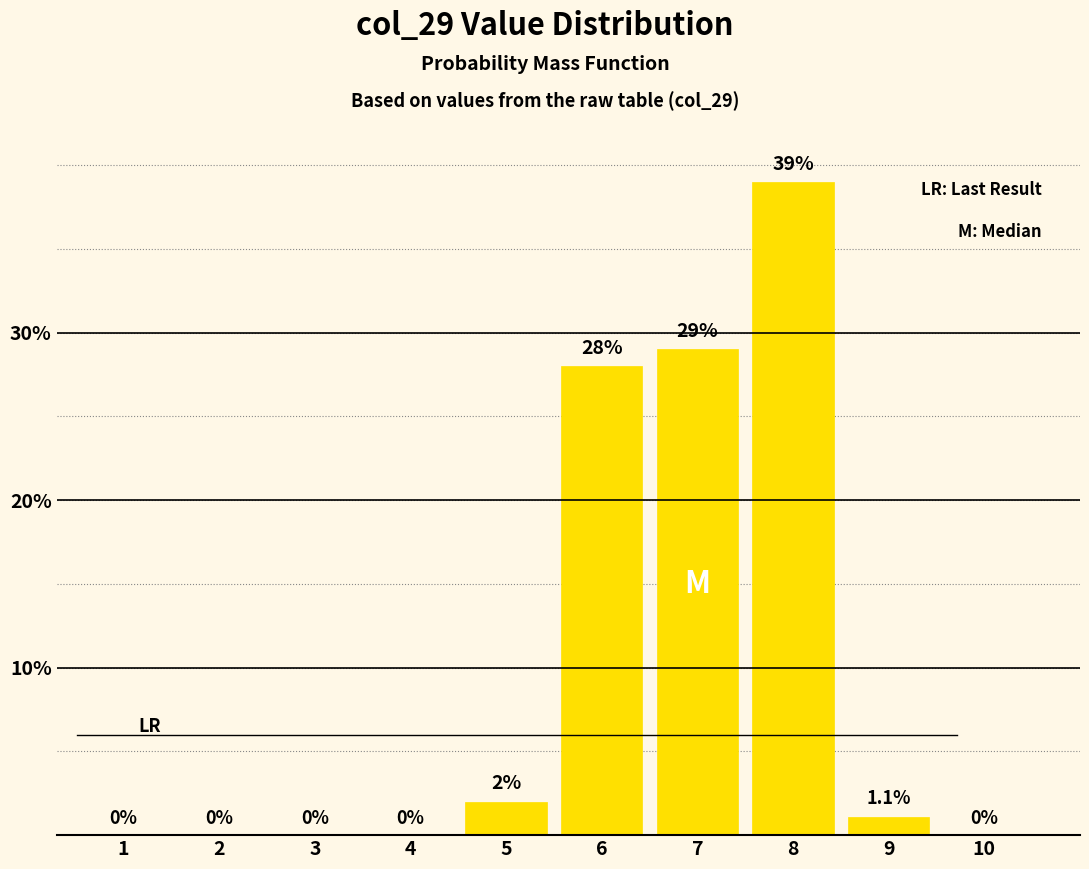

Reading left to right, extract all data points from this chart.

1=0.0	2=0.0	3=0.0	4=0.0	5=2.0	6=28.0	7=29.0	8=39.0	9=1.1	10=0.0